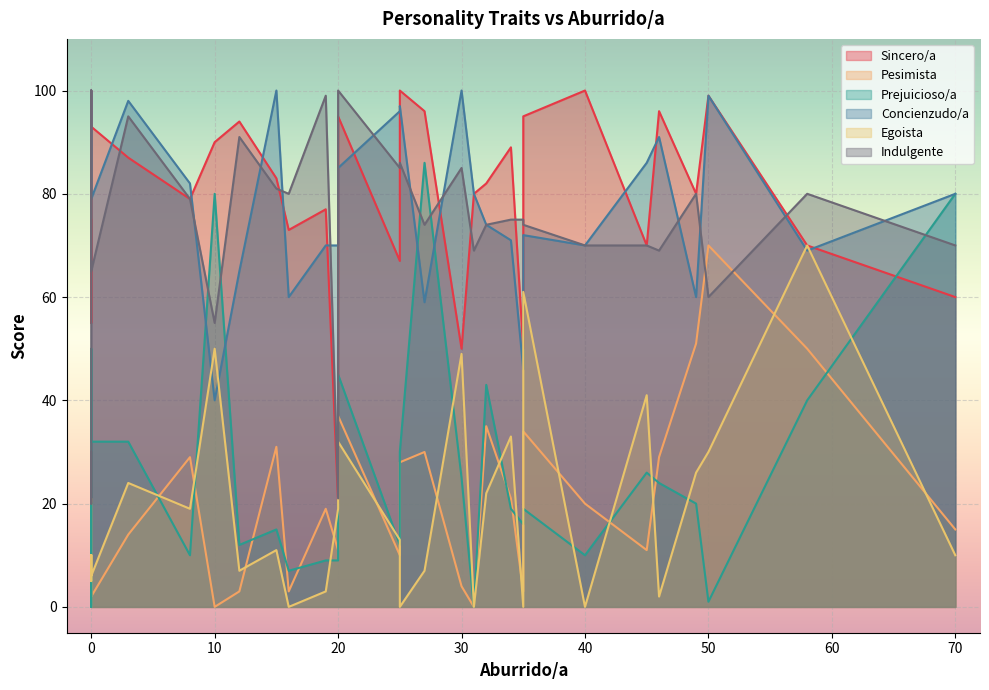

True or false: Sincero/a and Pesimista cross at least once.

False